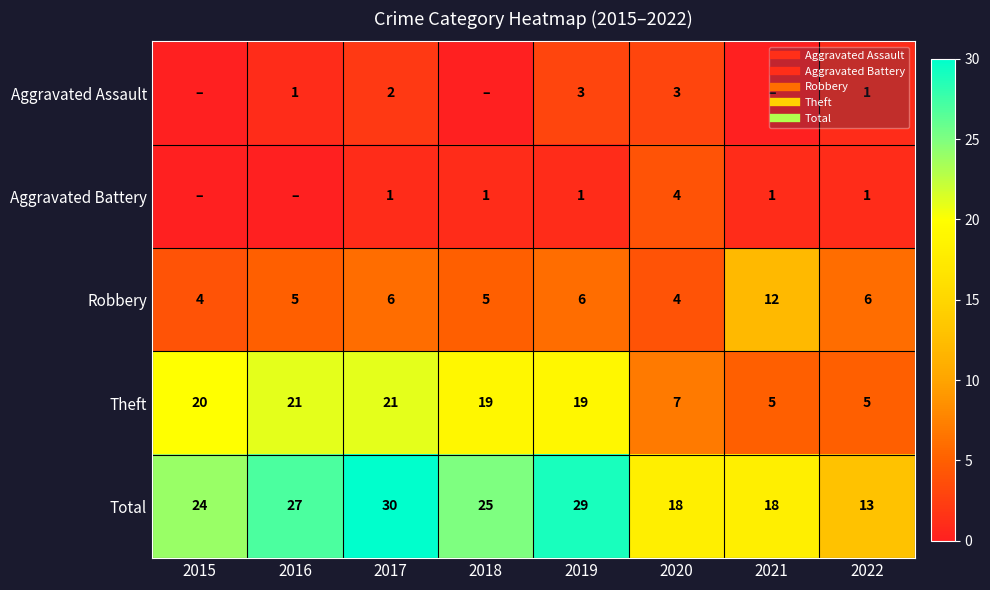

Is the value of Robbery at 2019 greater than the value of Total at 2015?

No